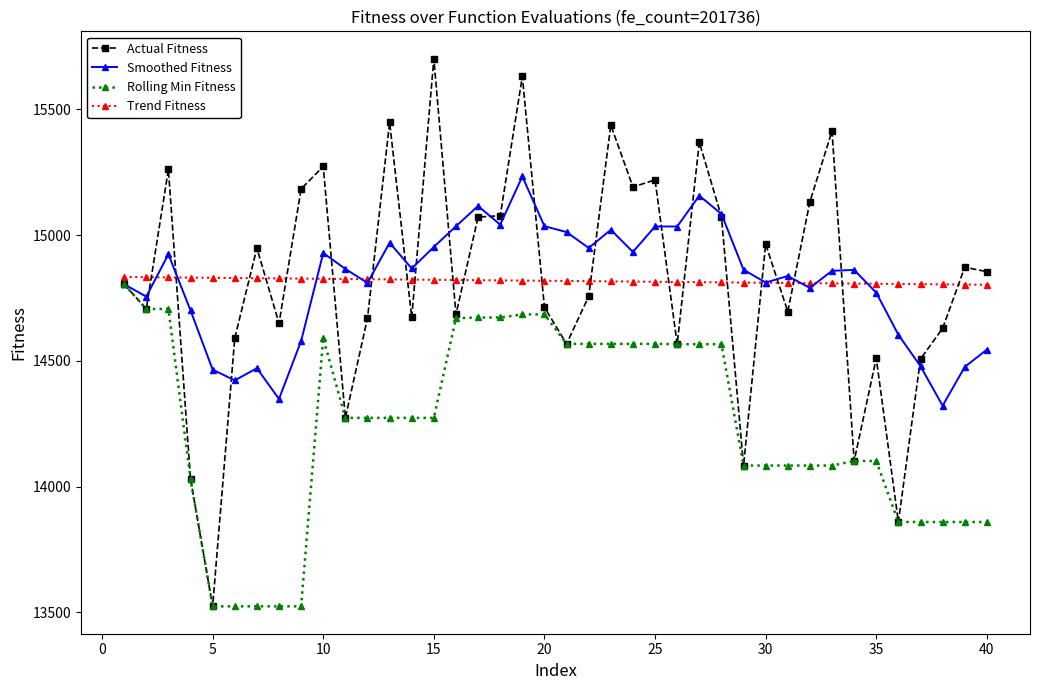

Which series has the widest spread of values?

Actual Fitness